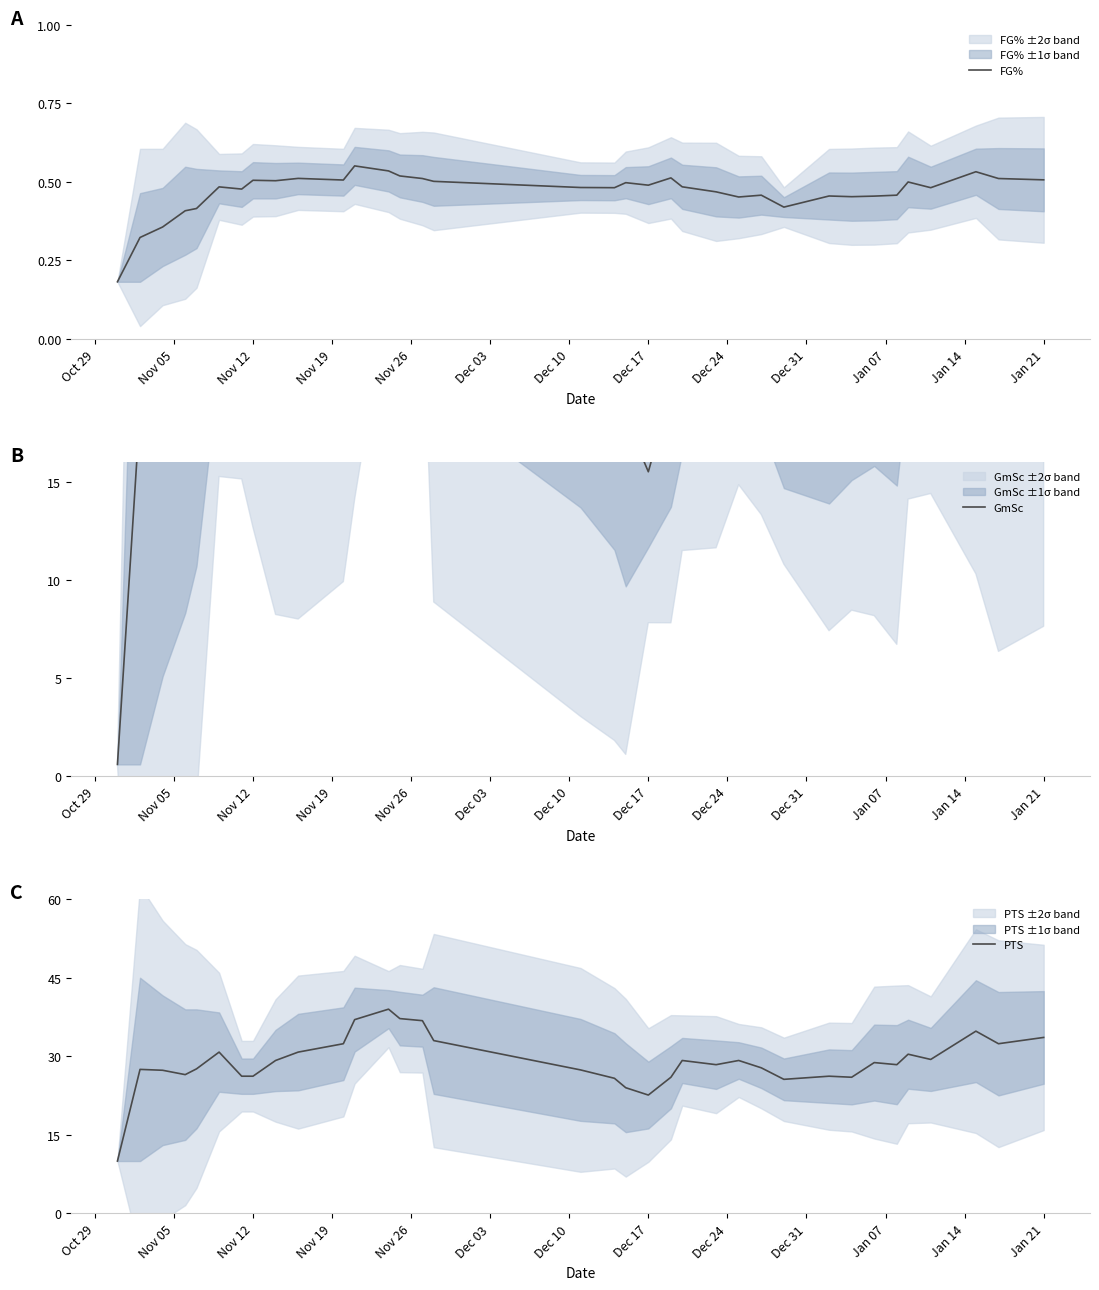

What is the highest value of the PTS series?

39.0